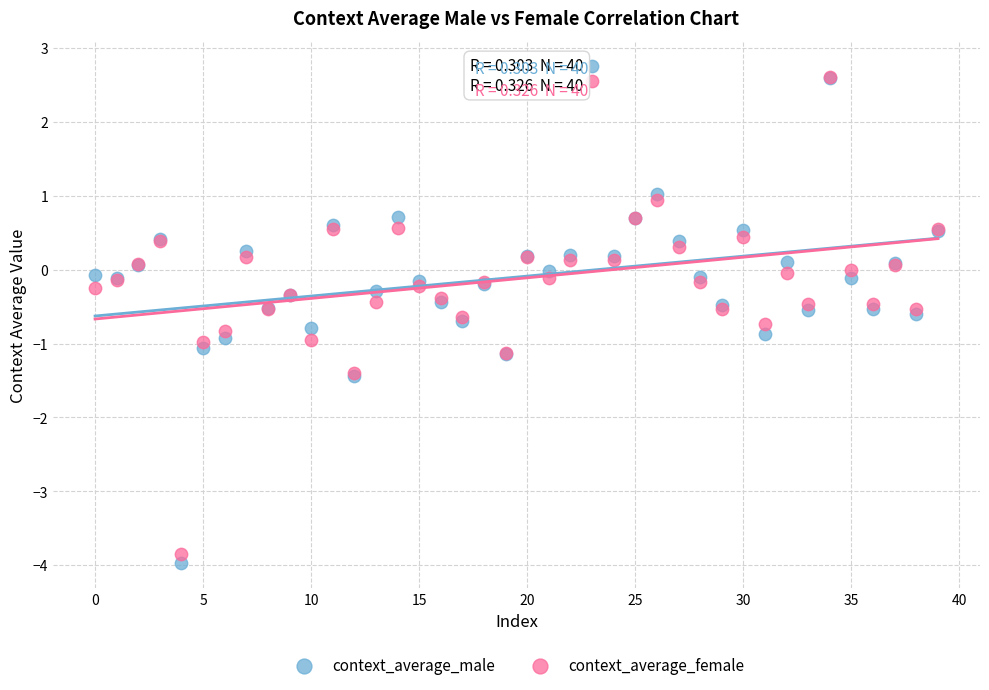

Which series has the largest Y range (max minus min)?

context_average_male